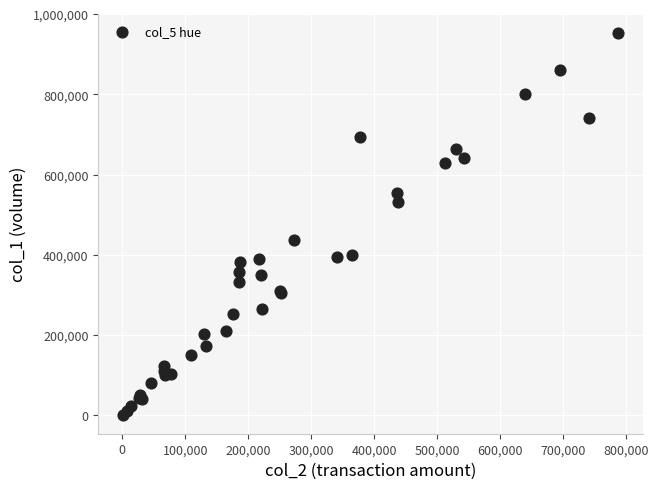

What Y value in the scatter plot is closest to 477500?

437000